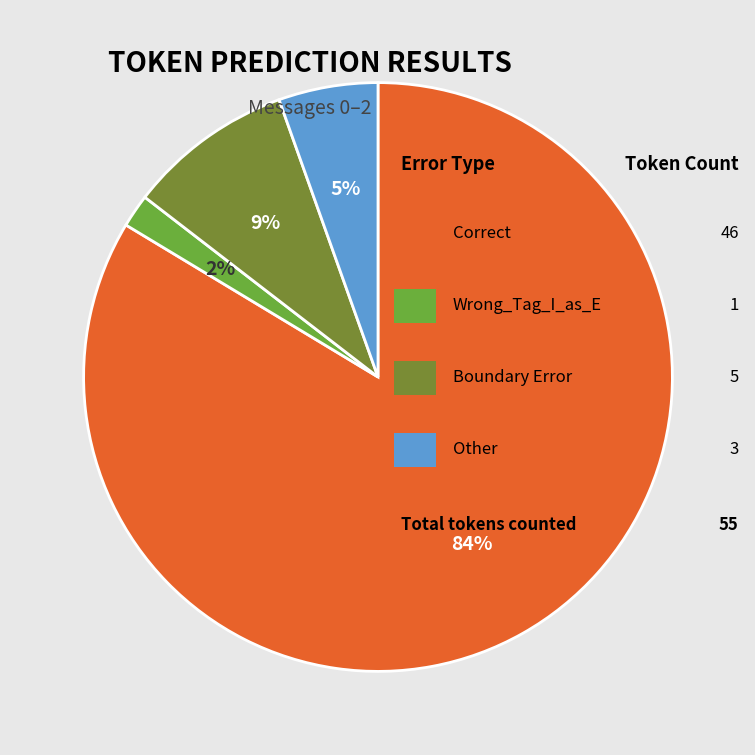

Count the number of slices in the pie.

4